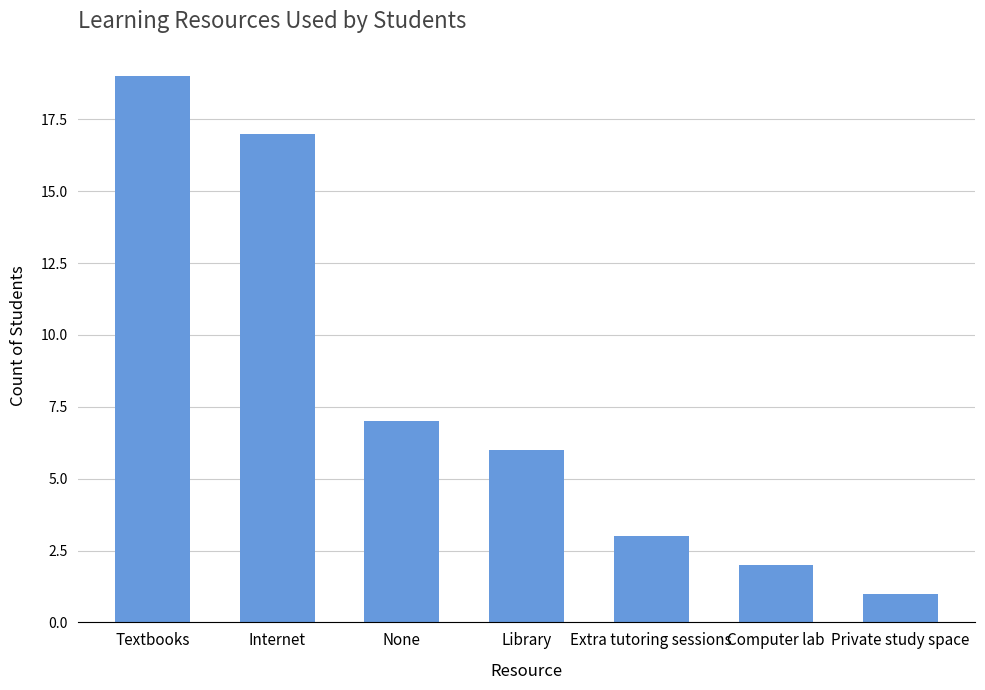

What is the difference between the values at Textbooks and Library?

13